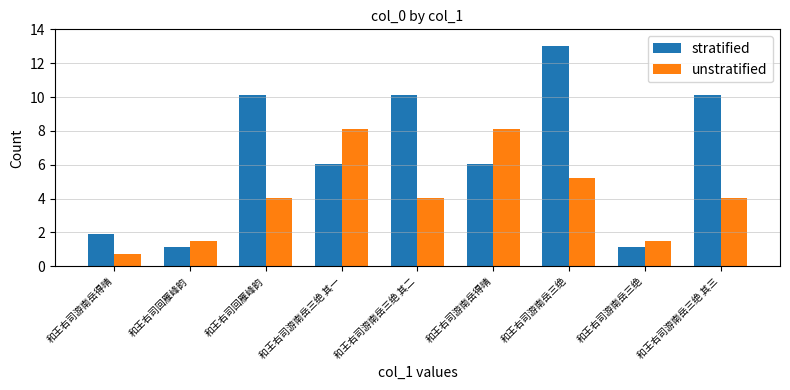

List the labels in order of unstratified value, smallest first.

和王右司游南岳得晴, 和王右司回雁峰韵, 和王右司游南岳三绝, 和王右司游南岳三绝 其三, 和王右司游南岳三绝 其二, 和王右司回雁峰韵, 和王右司游南岳三绝, 和王右司游南岳三绝 其一, 和王右司游南岳得晴